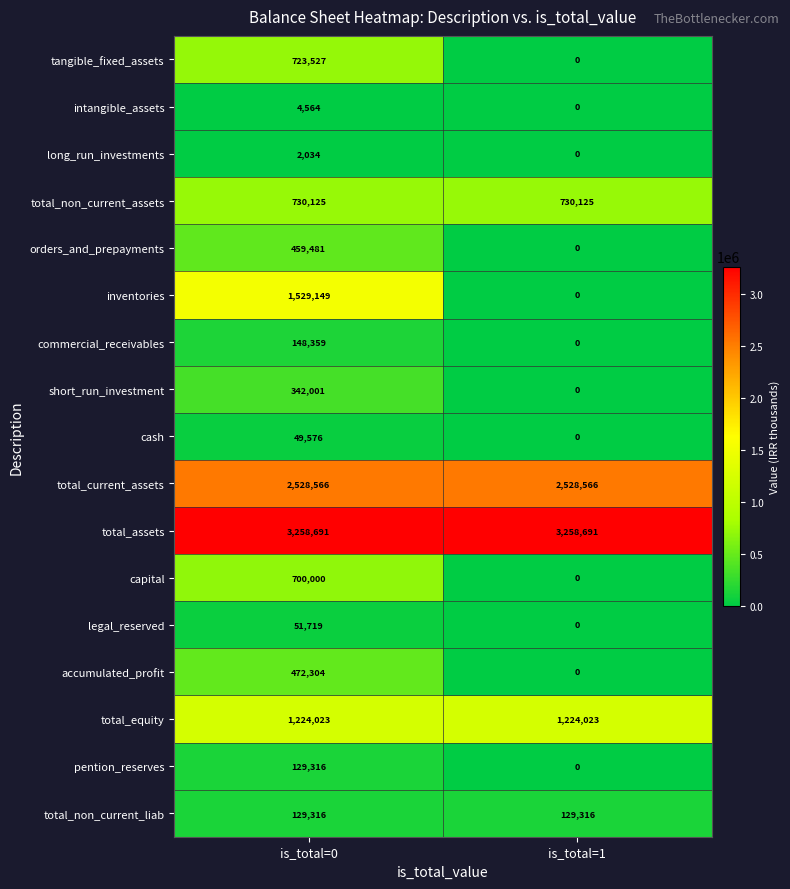

What is the sum of the pention_reserves values at is_total=0 and is_total=1?

129316